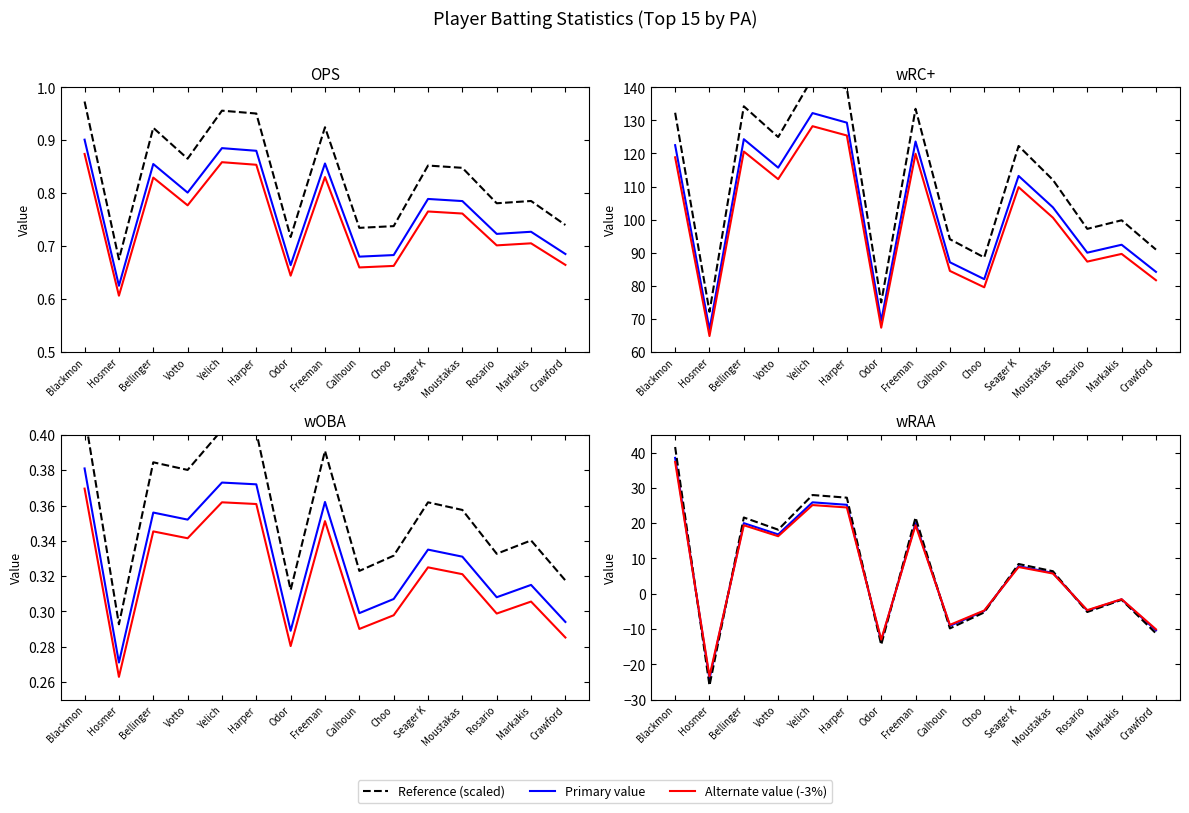

What is the sum of the wRC+_scaled values at Calhoun and Harper?

209.9